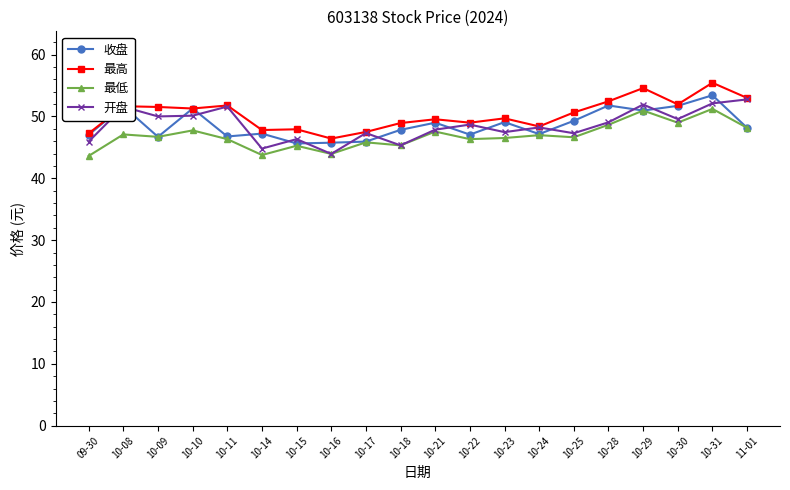

What is the total value across all series at 10-10?

200.4